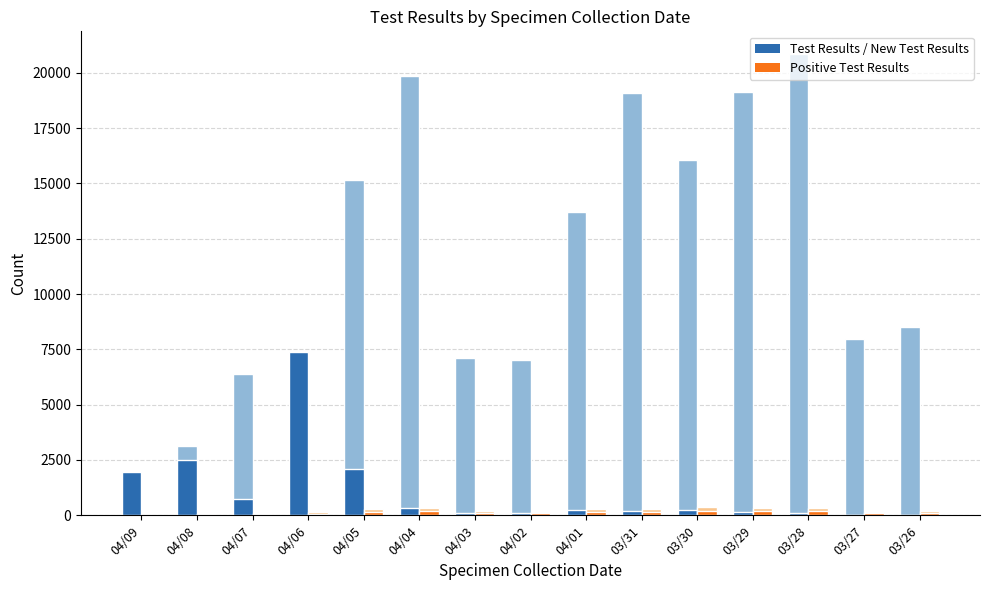

Read the New Test Results value at 04/05.

2085